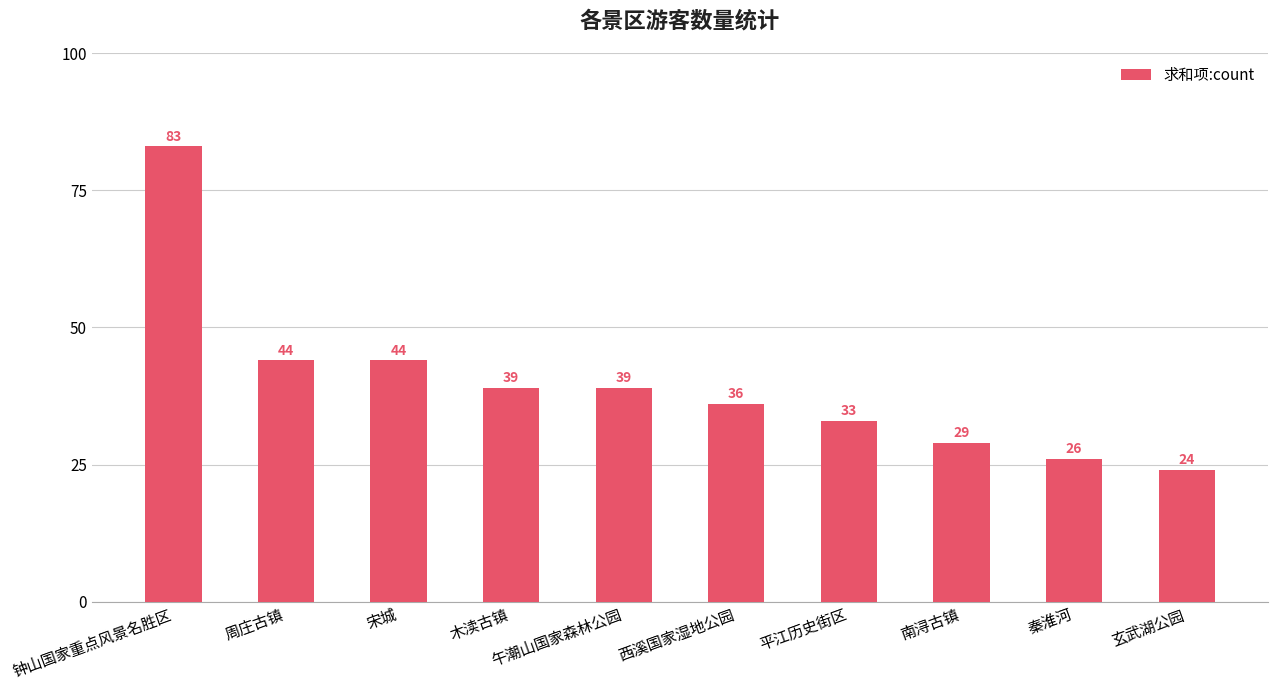

The value at 钟山国家重点风景名胜区 is 41. True or false?

False